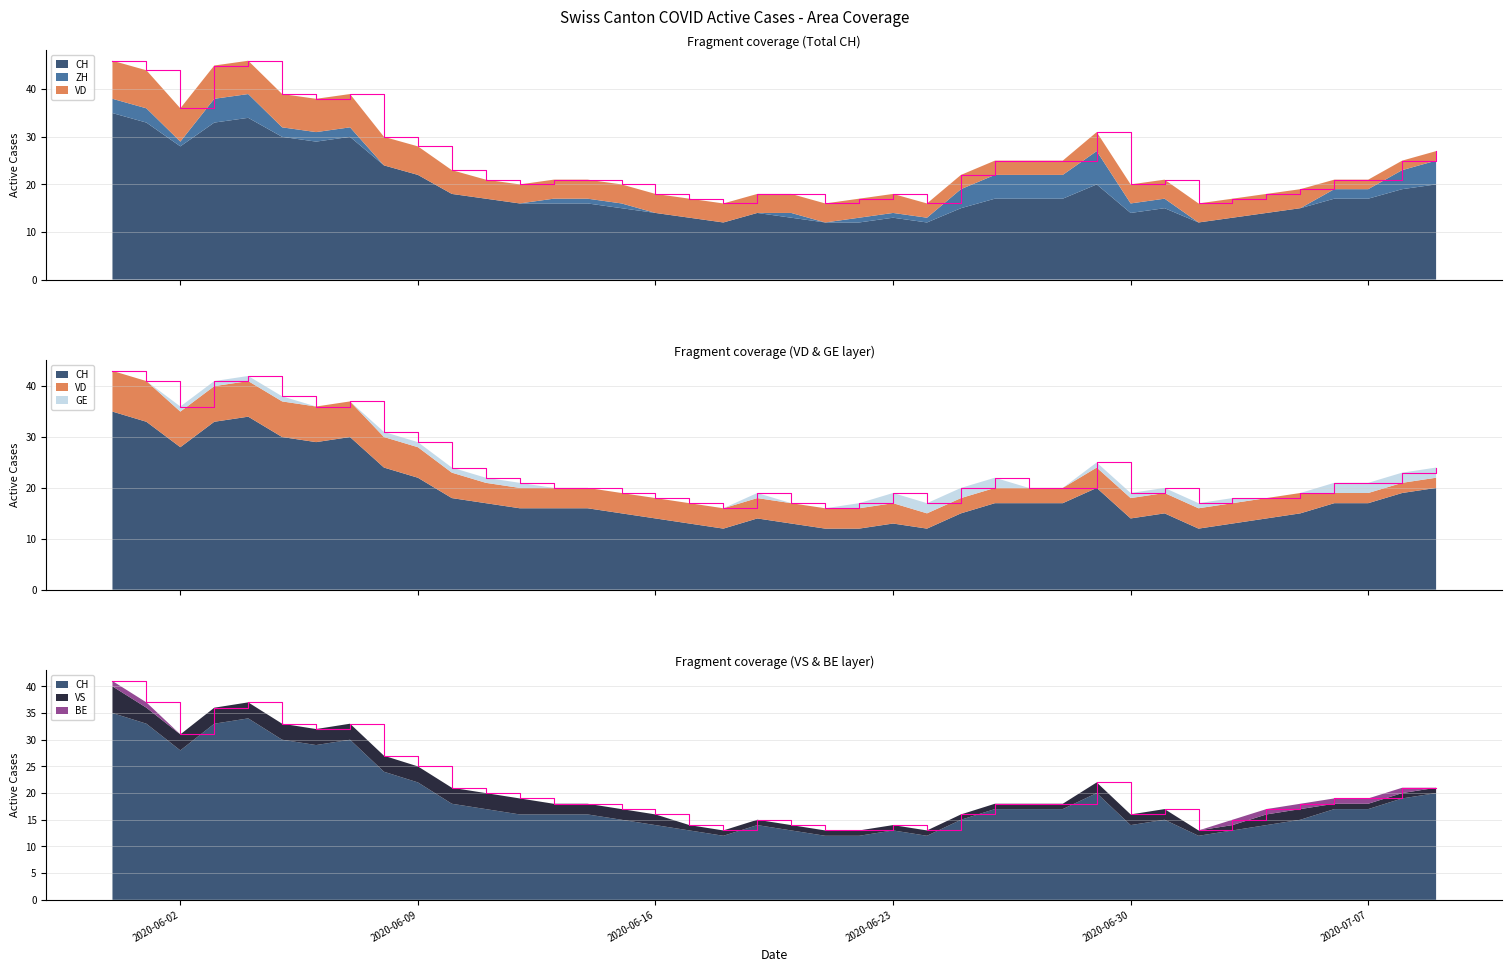

Reading left to right, what are all the values shown in this chart?

CH: 35	33	28	33	34	30	29	30	24	22	18	17	16	16	16	15	14	13	12	14	13	12	12	13	12	15	17	17	17	20	14	15	12	13	14	15	17	17	19	20
ZH: 3	3	1	5	5	2	2	2	0	0	0	0	0	1	1	1	0	0	0	0	1	0	1	1	1	4	5	5	5	7	2	2	0	0	0	0	2	2	4	5
VD: 8	8	7	7	7	7	7	7	6	6	5	4	4	4	4	4	4	4	4	4	4	4	4	4	3	3	3	3	3	4	4	4	4	4	4	4	2	2	2	2
GE: 0	0	1	1	1	1	0	0	1	1	1	1	1	0	0	0	0	0	0	1	0	0	1	2	2	2	2	0	0	1	1	1	1	1	0	0	2	2	2	2
VS: 5	3	3	3	3	3	3	3	3	3	3	3	3	2	2	2	2	1	1	1	1	1	1	1	1	1	1	1	1	2	2	2	1	1	2	2	1	1	1	1
BE: 1	1	0	0	0	0	0	0	0	0	0	0	0	0	0	0	0	0	0	0	0	0	0	0	0	0	0	0	0	0	0	0	0	1	1	1	1	1	1	0